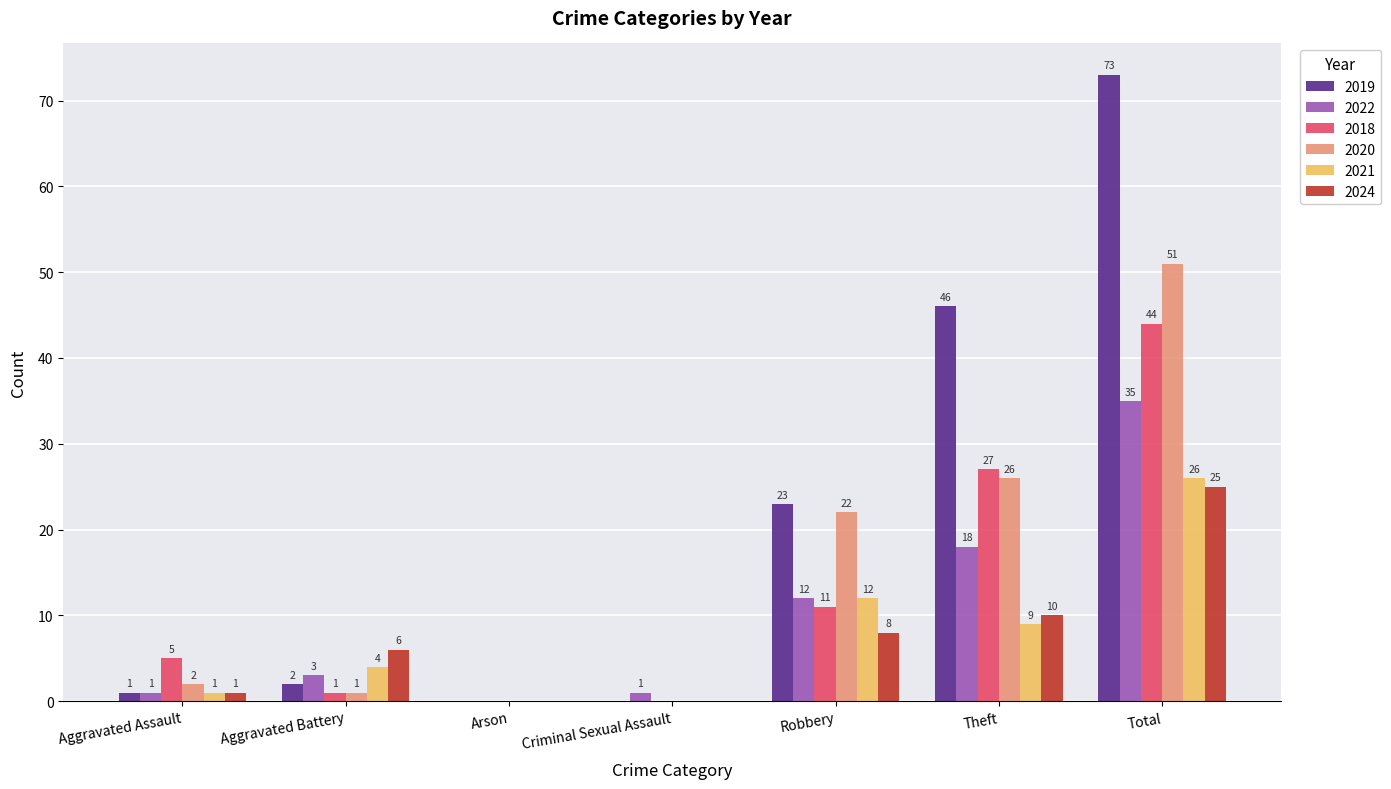

Where is 2020 nearest to the value 25?

Theft